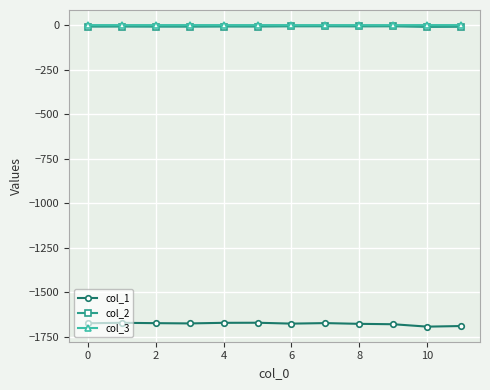

Does the chart display data point markers on the line(s)?

Yes